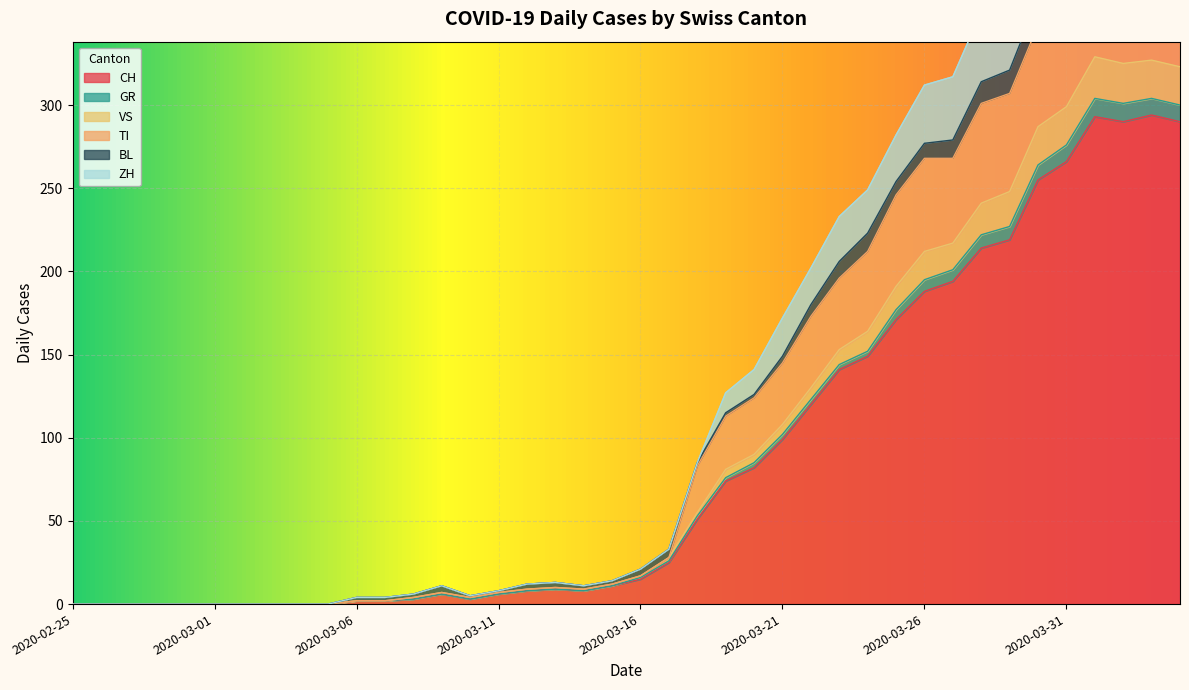

At which category is the sum across all series the highest?

2020-04-01